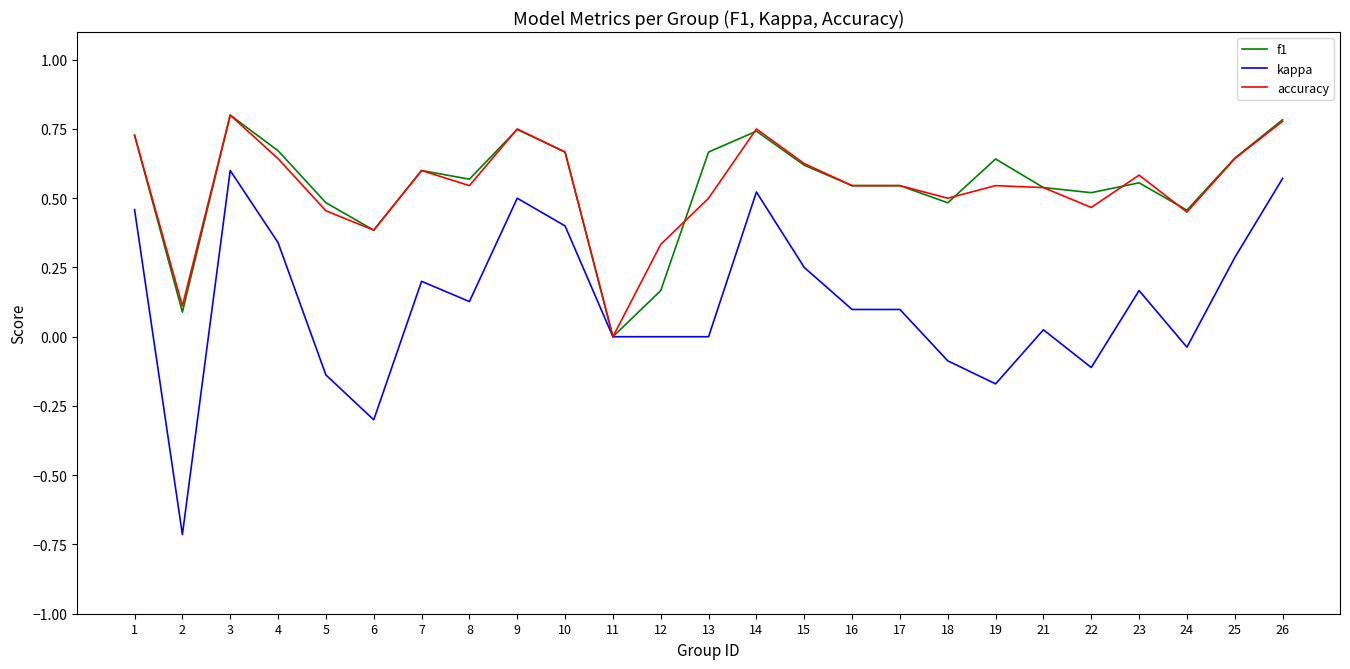

The value of accuracy at 18 is 0.5. True or false?

True